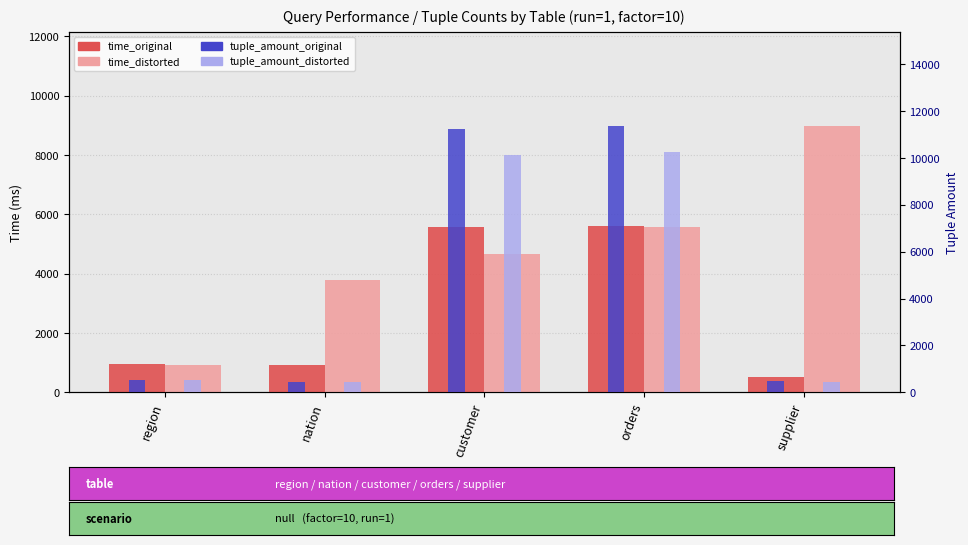

How many categories are shown in the chart?

5